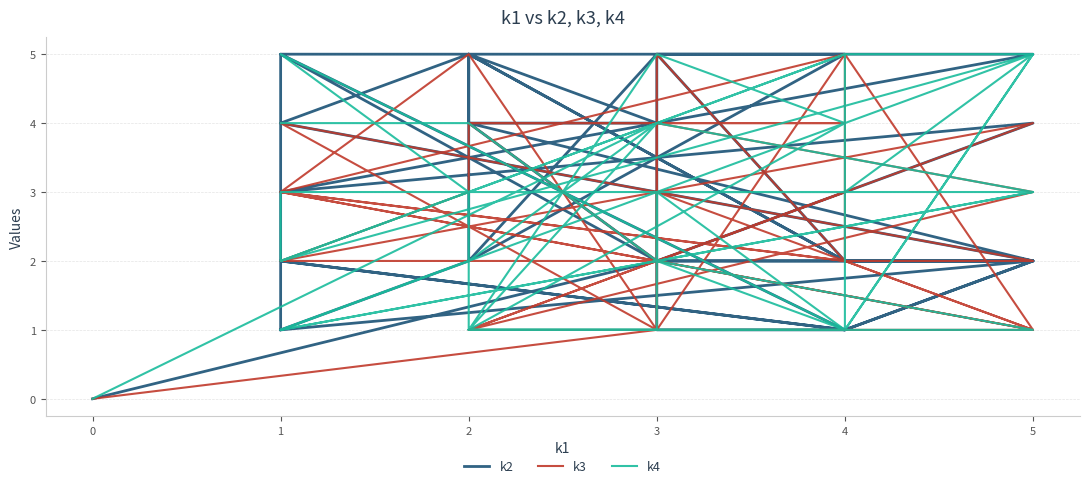

List the series in order of their peak value, lowest first.

k2, k3, k4